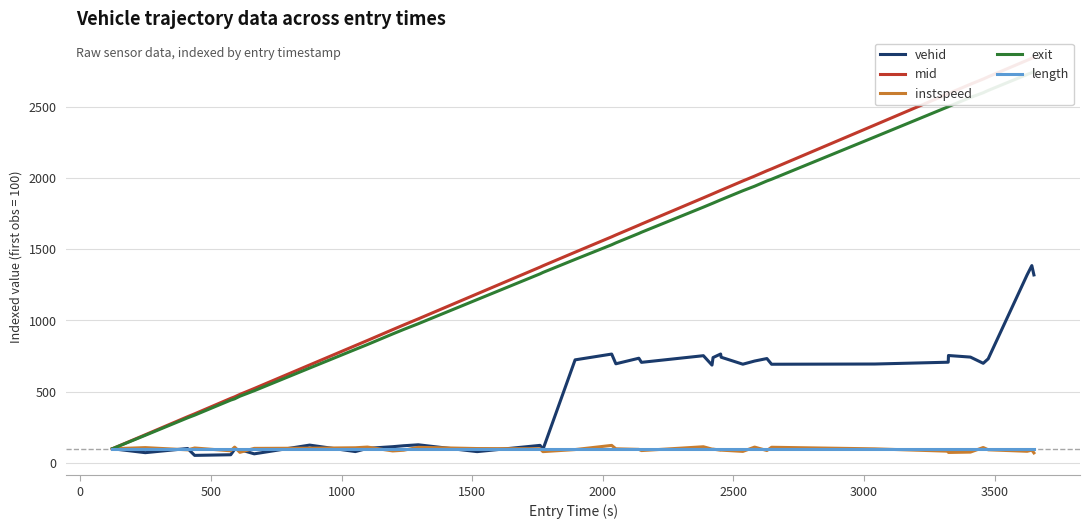

What is the maximum value for instspeed?

123.4